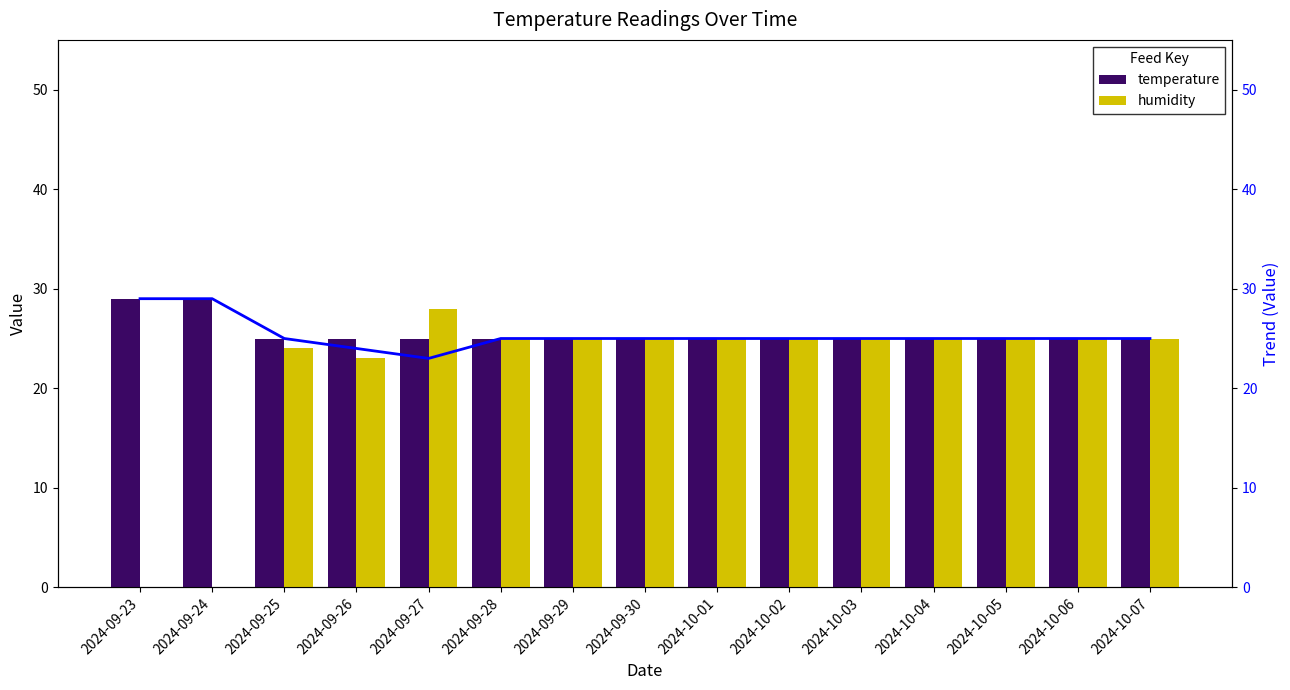

True or false: temperature has a value of 25 at 2024-10-04.

True